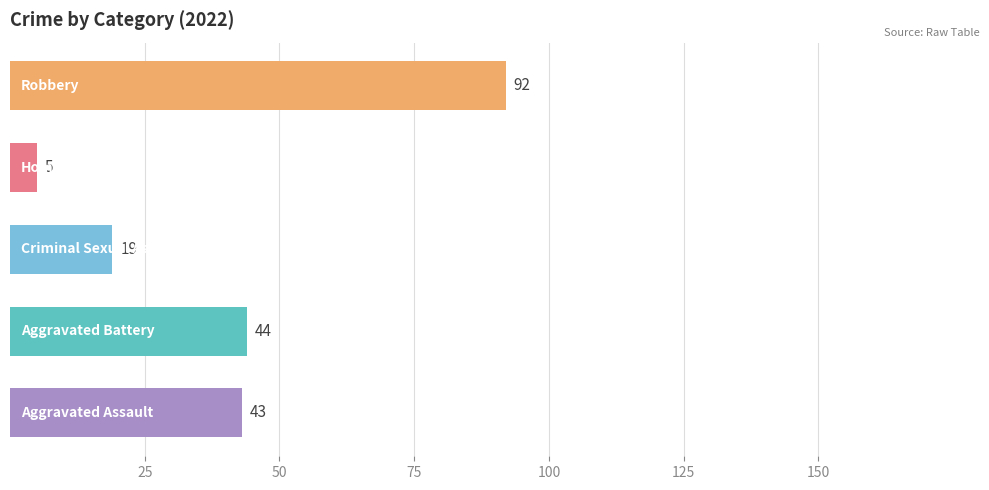

Rank the series at 2018 from highest to lowest value.

Robbery, Aggravated Battery, Aggravated Assault, Criminal Sexual Assault, Homicide